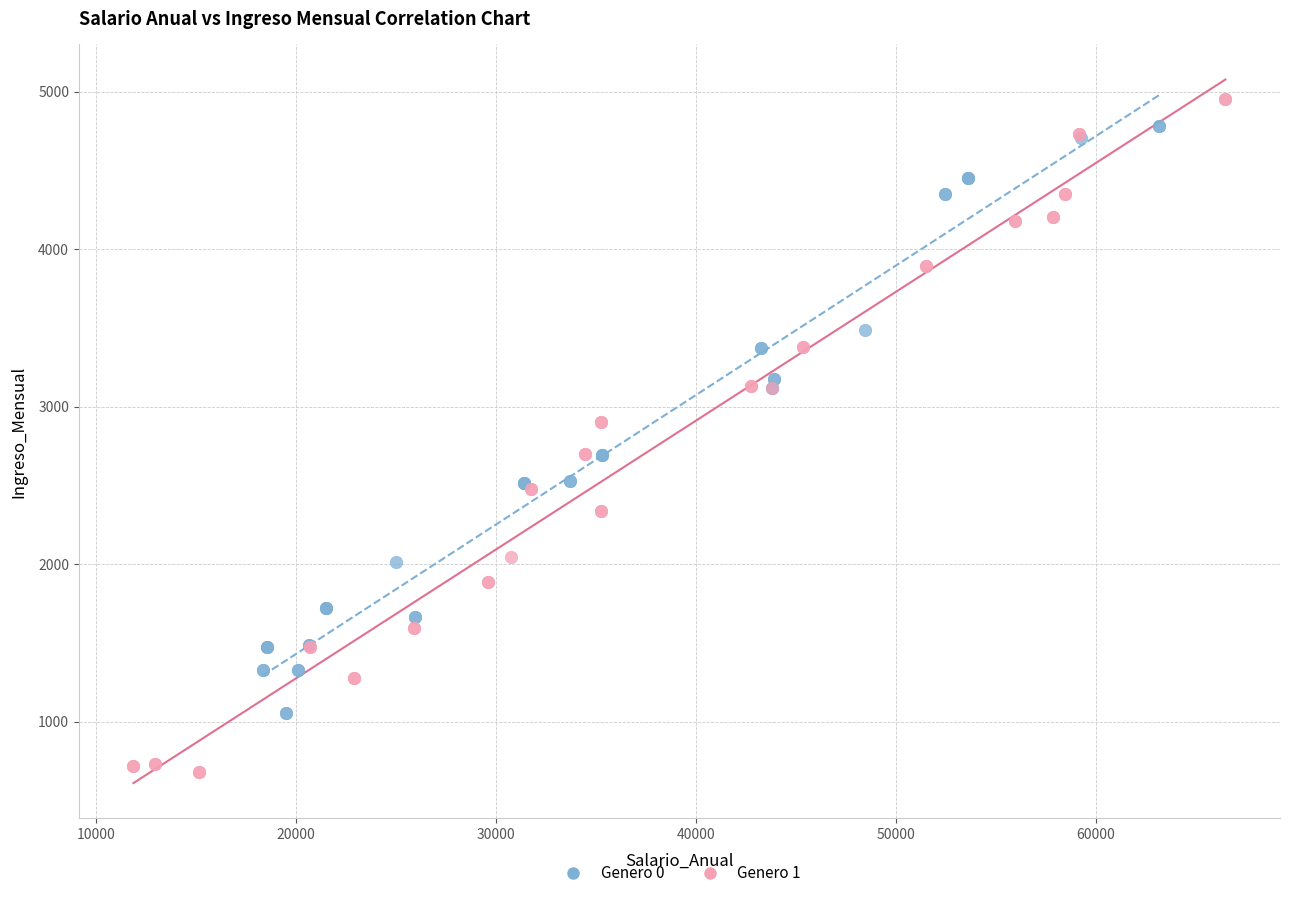

Which series contains the lowest Y value?

Genero 1